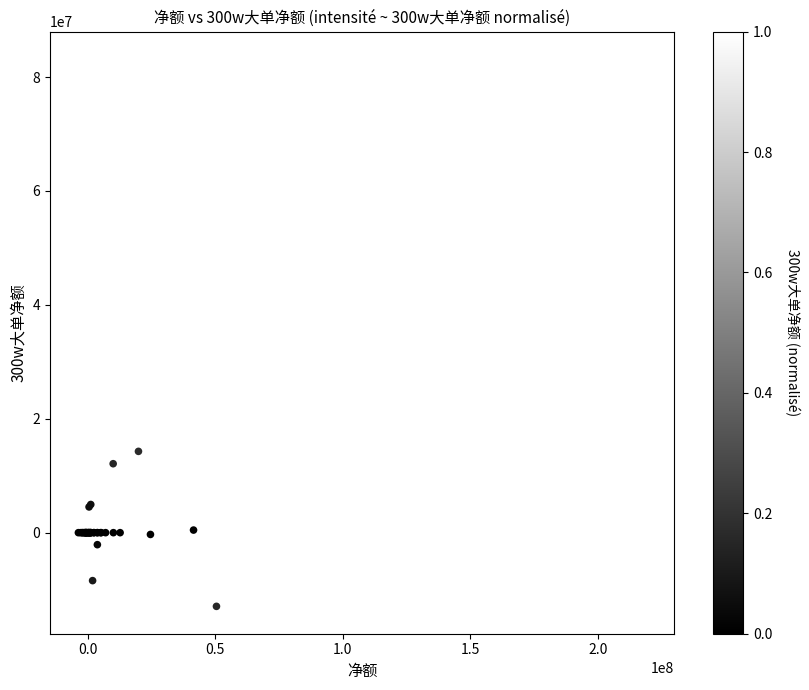

What Y value in the scatter plot is closest to 35117452?

14274730